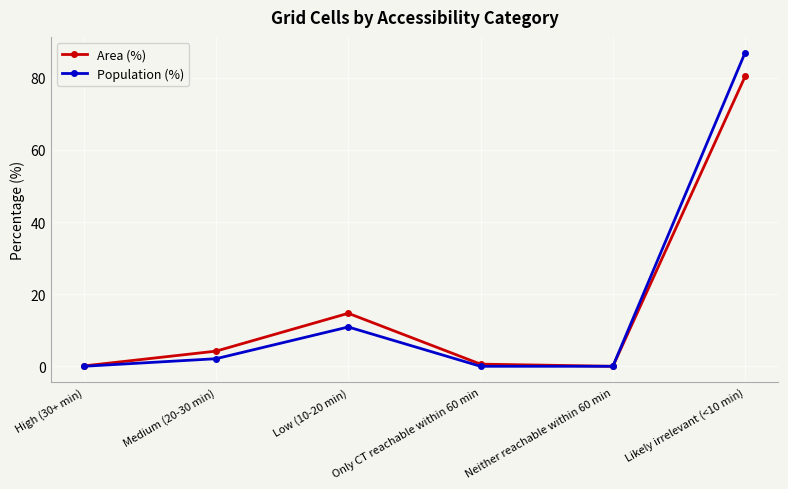

Does the chart display data point markers on the line(s)?

Yes